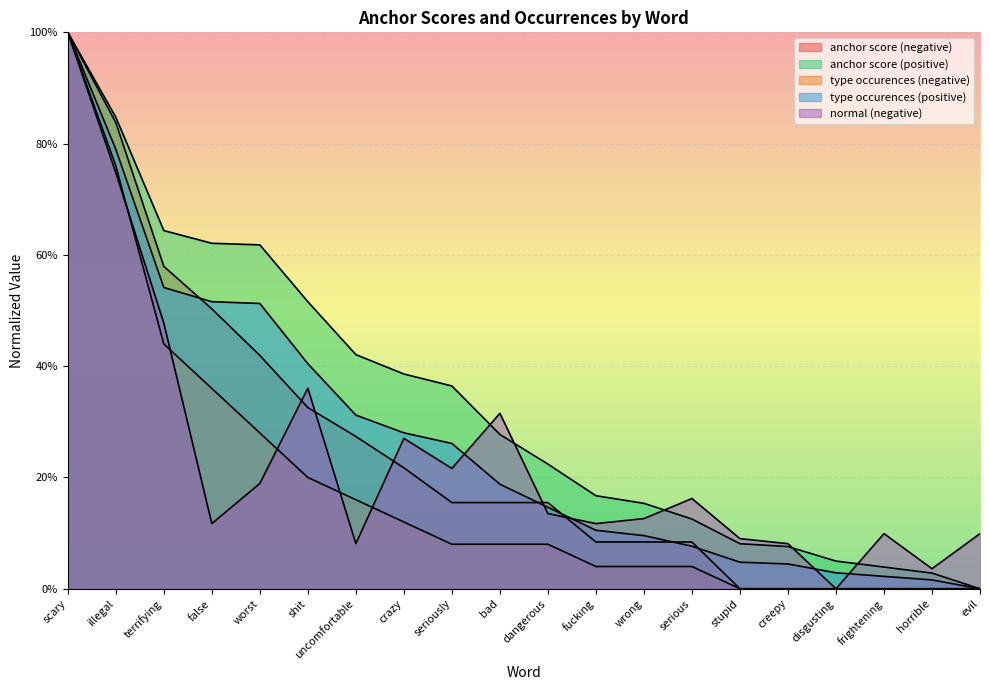

What is the spread (max minus min) of values at frightening?

0.1